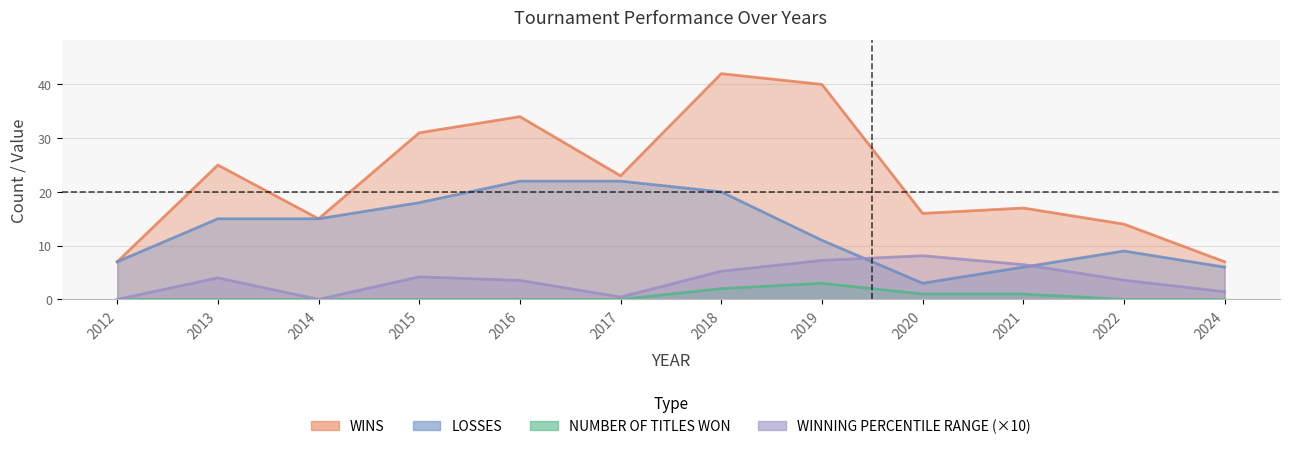

How many series are shown in this chart?

4